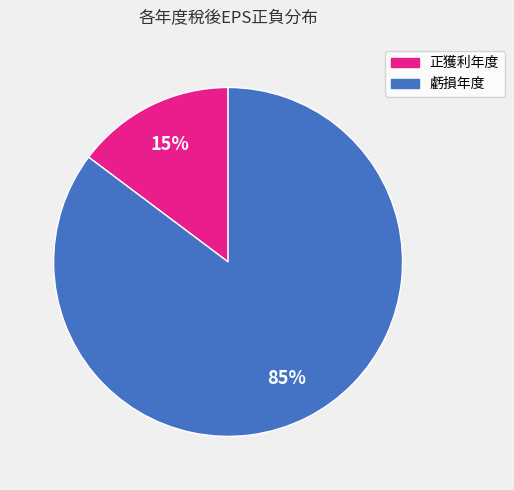

To the nearest percent, what is the average slice percentage?

50%